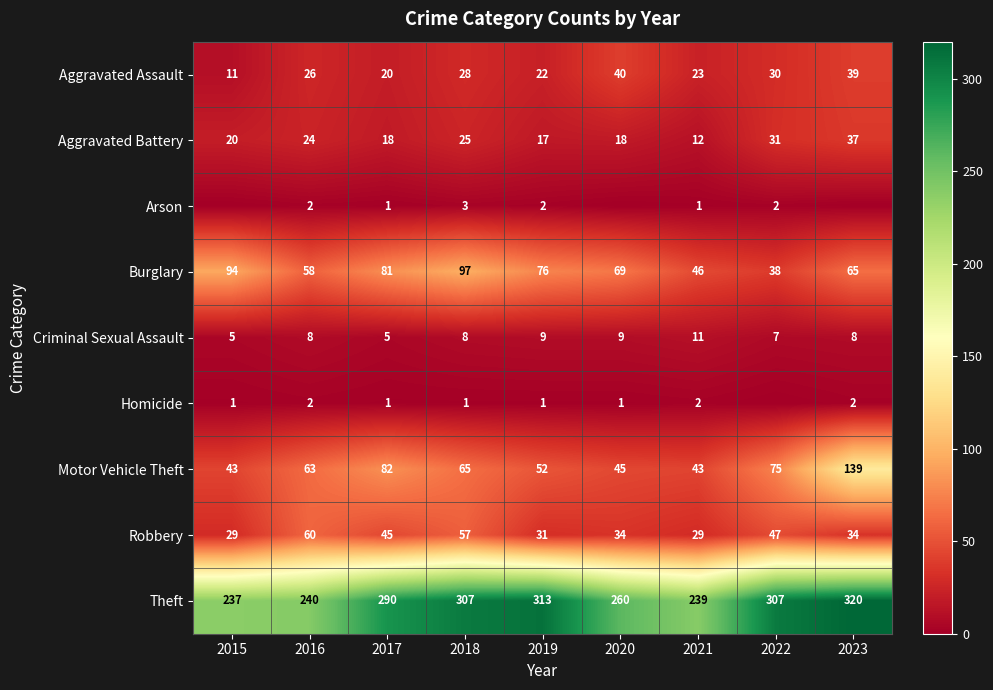

What is the average value of the Criminal Sexual Assault series?

8